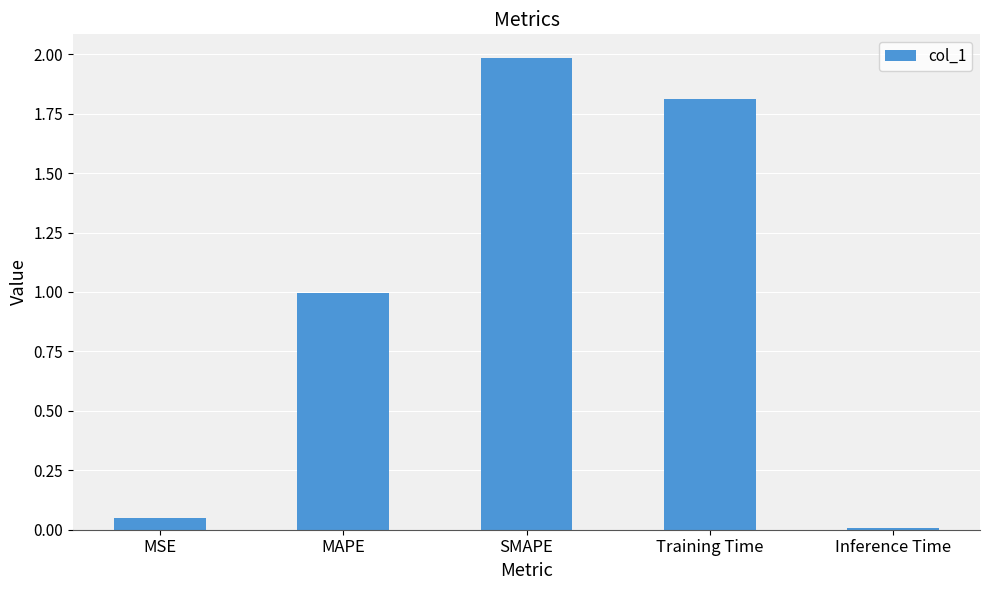

The value at Inference Time is 0.0. True or false?

True